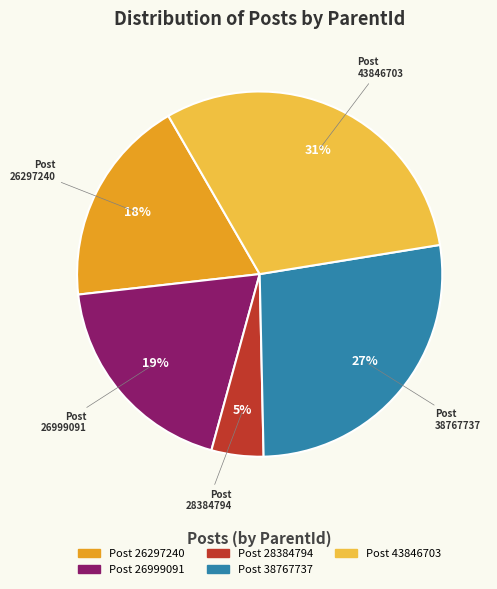

To the nearest percent, what is the difference between the 28384794 and 26999091 slice percentages?

14%